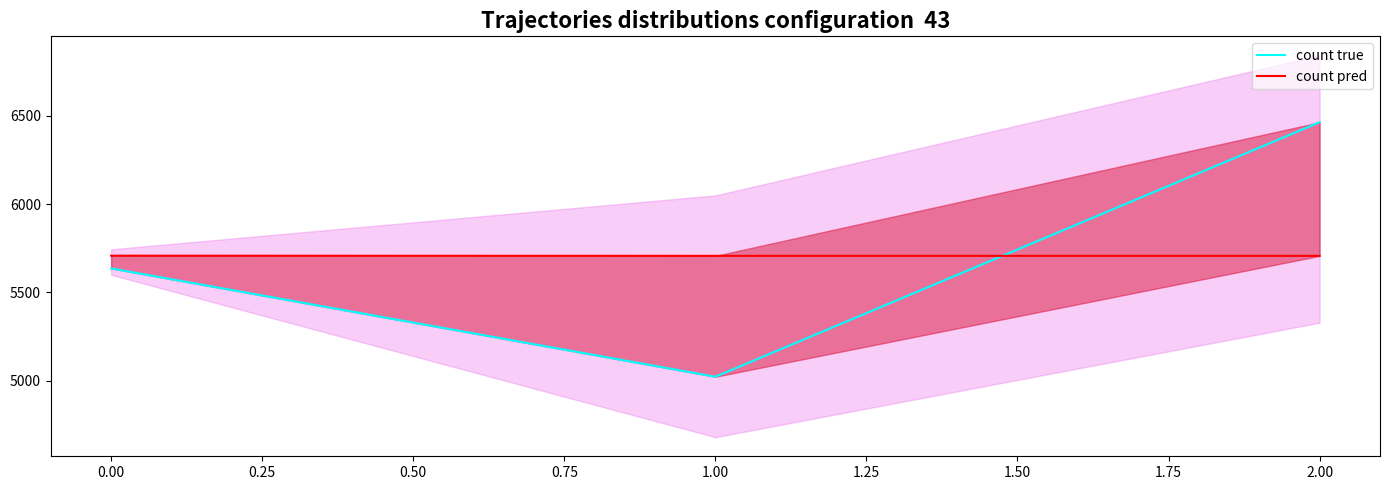

How many data points in count pred are above 5707?

1